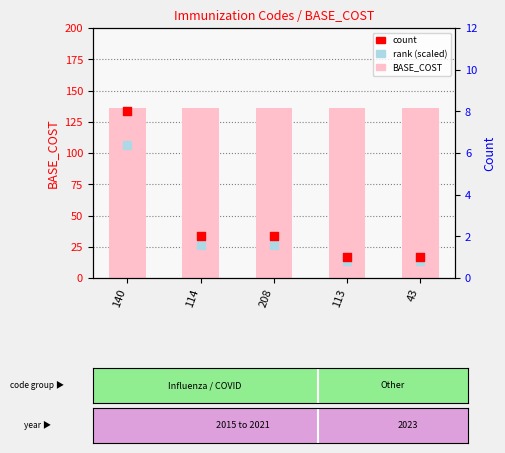

Which series has the largest total across all categories?

BASE_COST